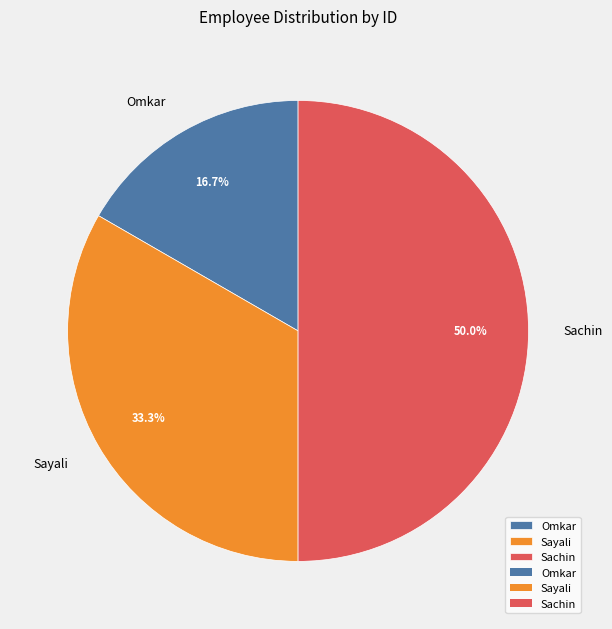

What is the smallest slice in the pie chart?

Omkar